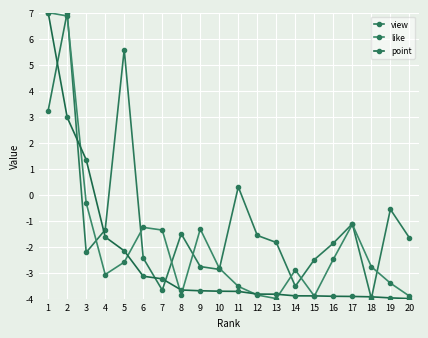

Is the value of like at 9 greater than the value of point at 15?

Yes